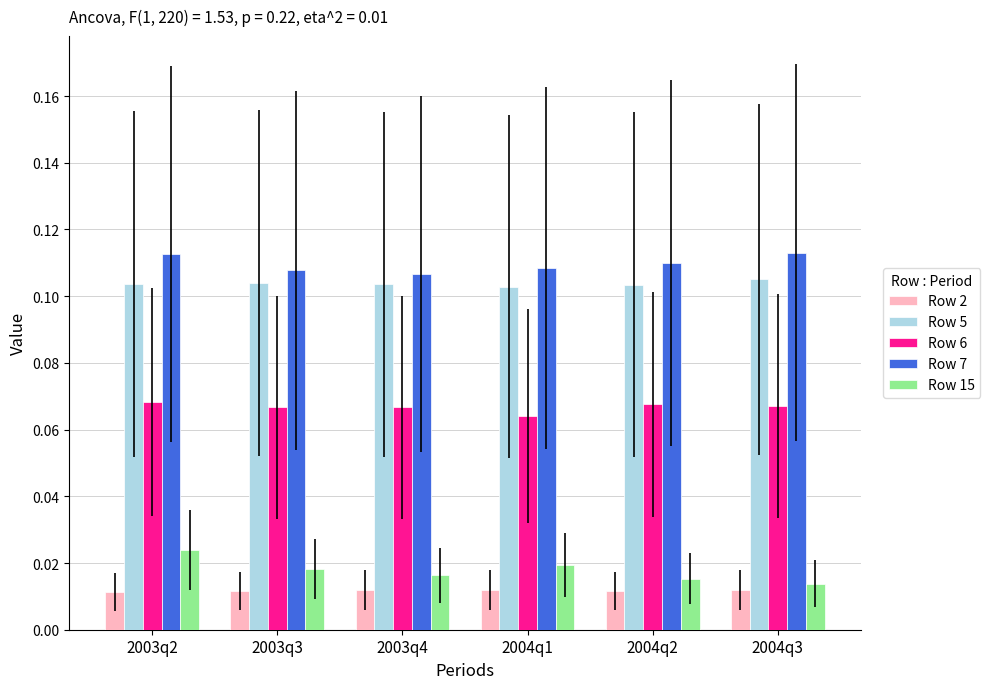

Which series has the largest range (max minus min)?

Row 15